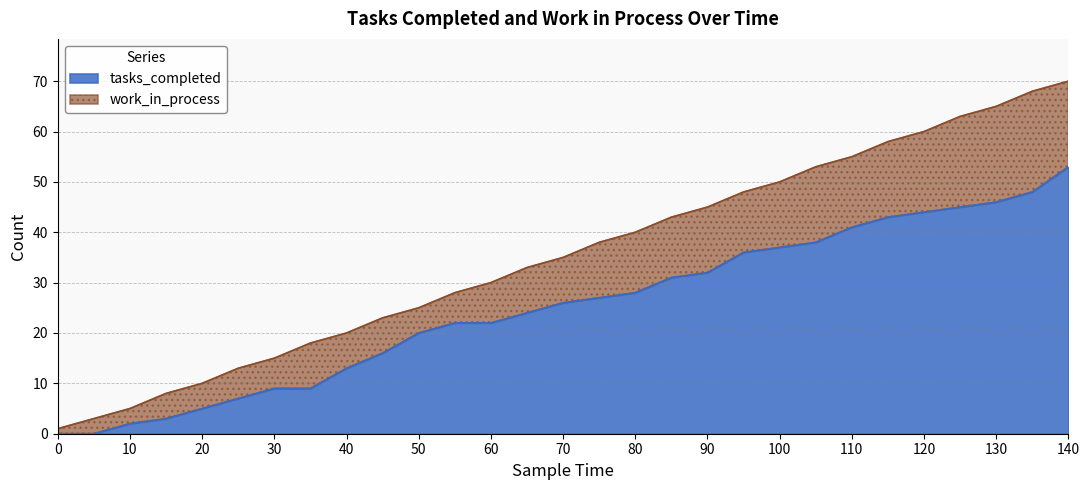

Reading left to right, list all the values displayed in this chart.

0=0	5=0	10=2	15=3	20=5	25=7	30=9	35=9	40=13	45=16	50=20	55=22	60=22	65=24	70=26	75=27	80=28	85=31	90=32	95=36	100=37	105=38	110=41	115=43	120=44	125=45	130=46	135=48	140=53